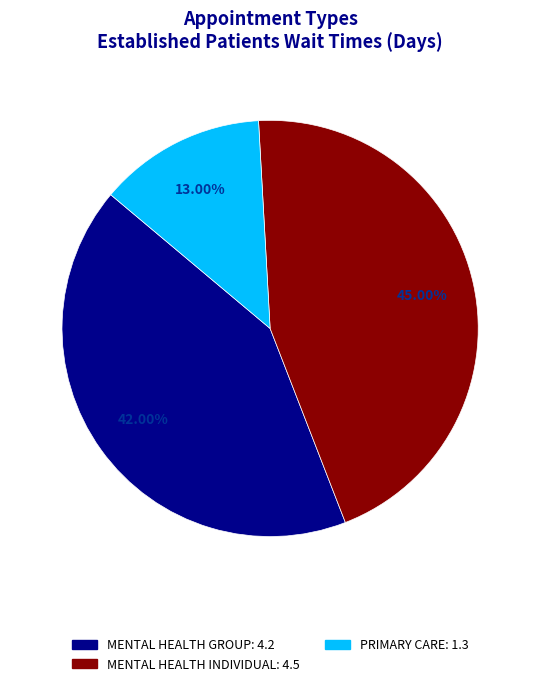

Is there a majority slice in this chart?

No